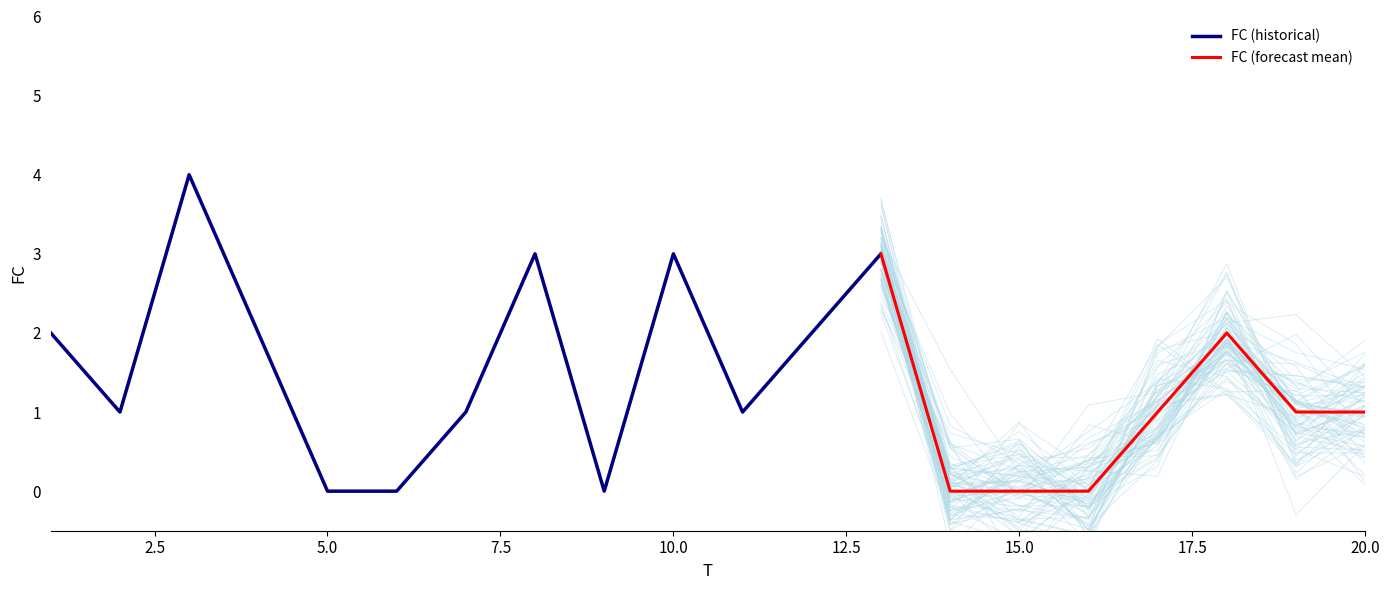

What is the greatest value displayed?

4